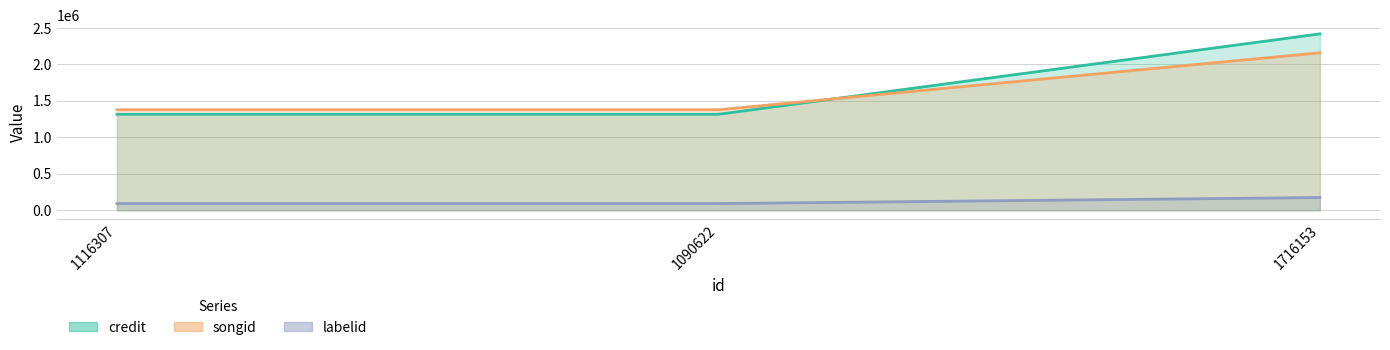

What are all the series names shown in the legend?

credit, songid, labelid